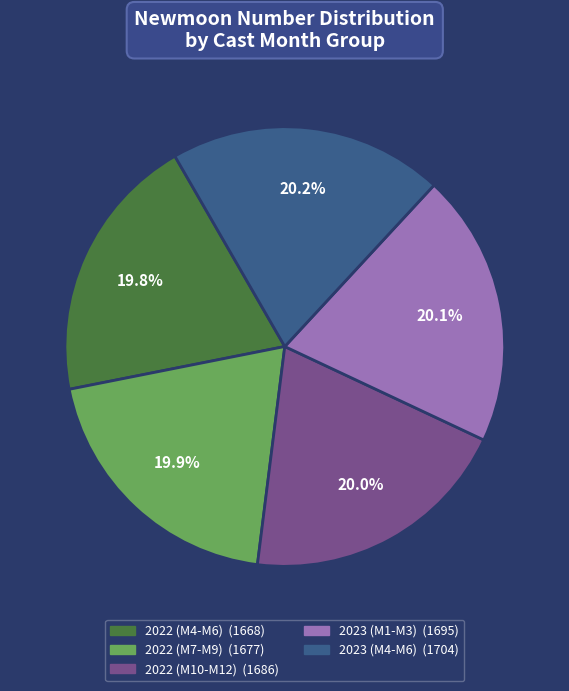

Is there a majority slice in this chart?

No